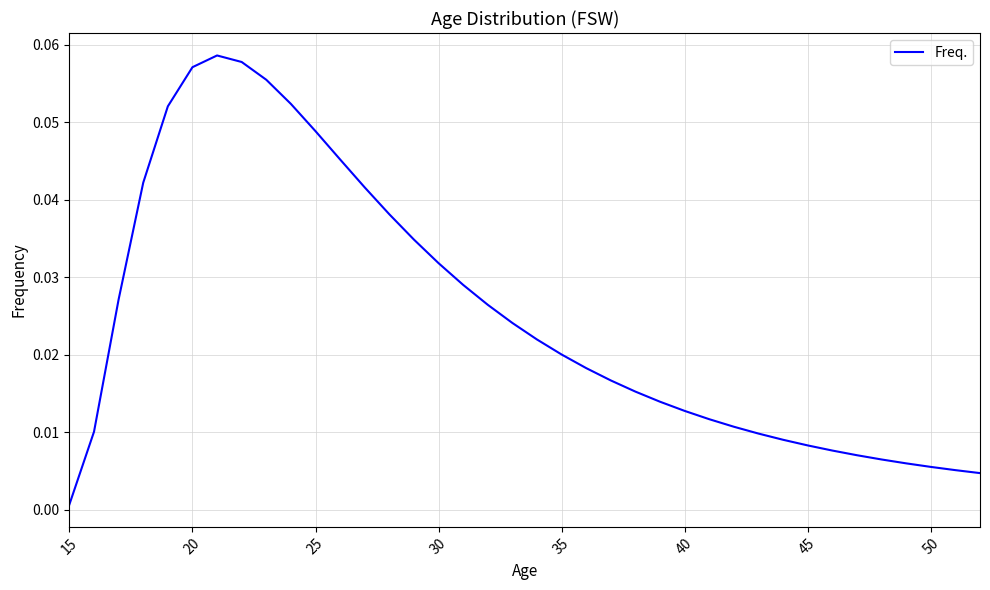

At which label is the value closest to 0?

15